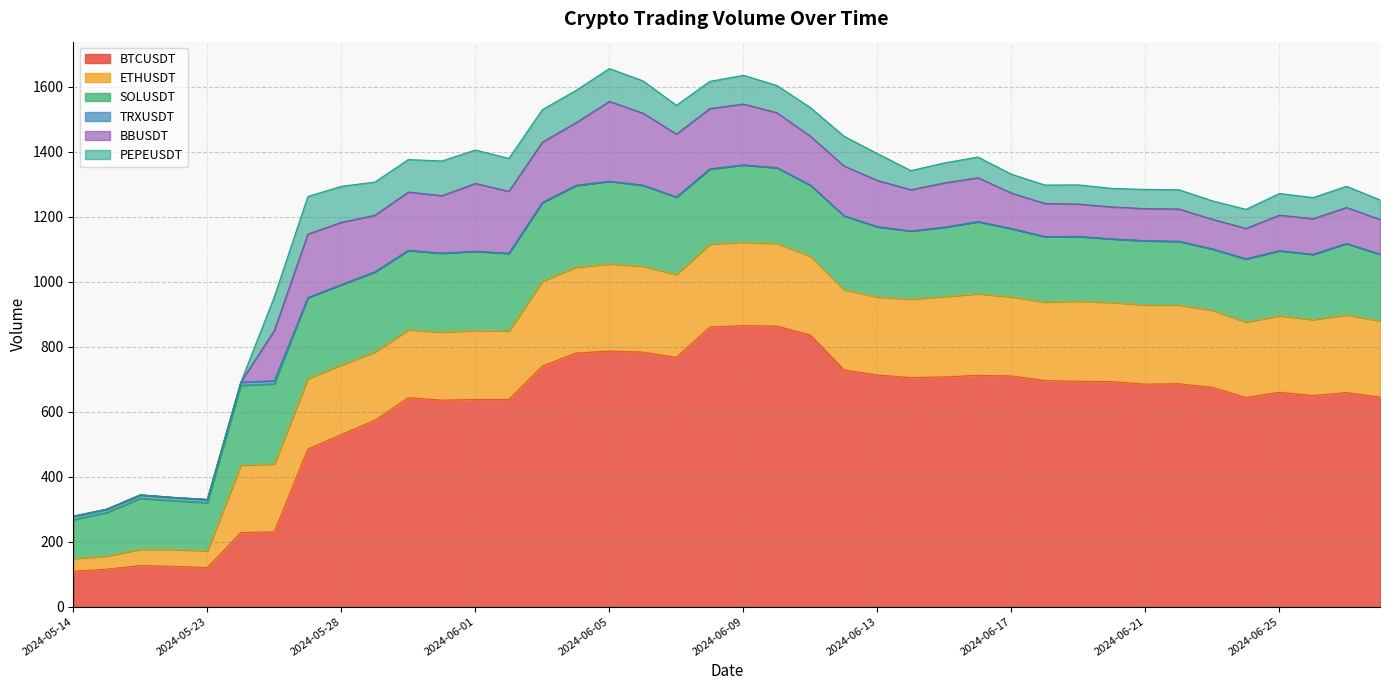

What is the label of the 29th point from the right?

2024-05-31